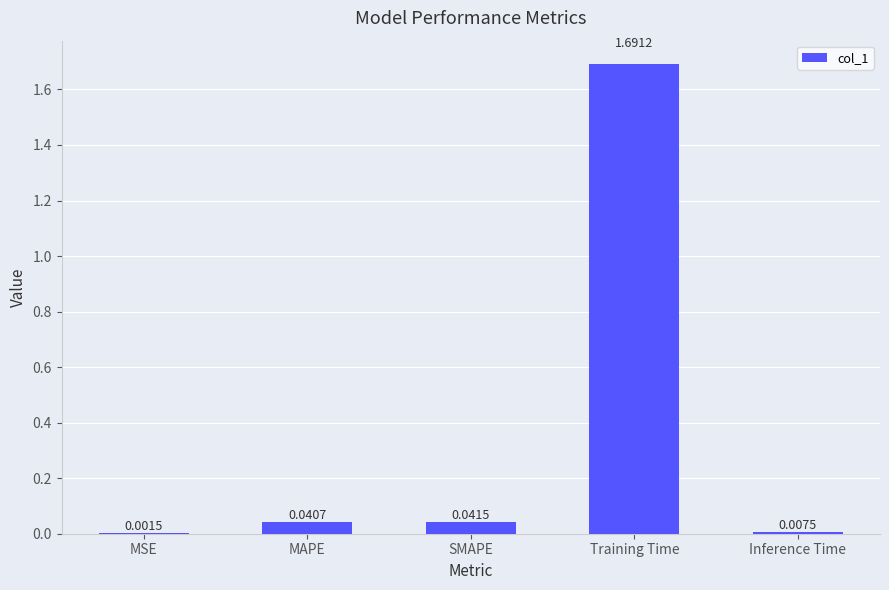

What is the change in value from MAPE to Training Time?

+1.7